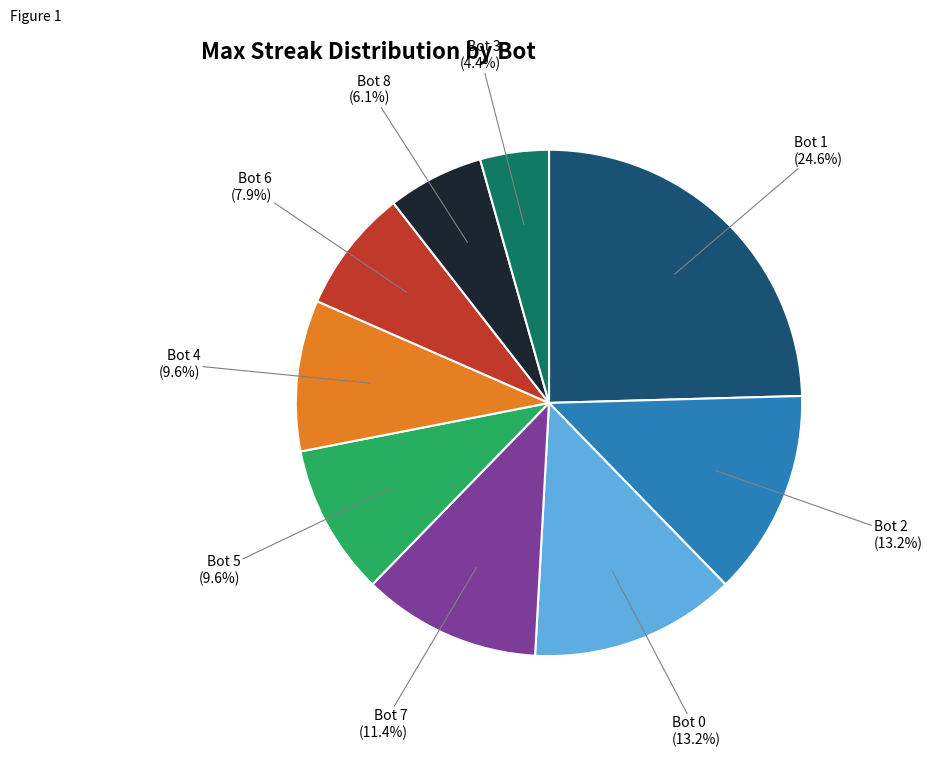

How many slices are in this pie chart?

9